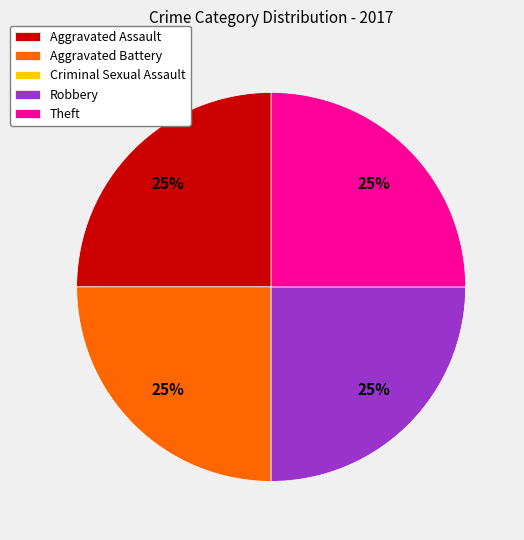

To the nearest percent, what is the average slice percentage?

20%